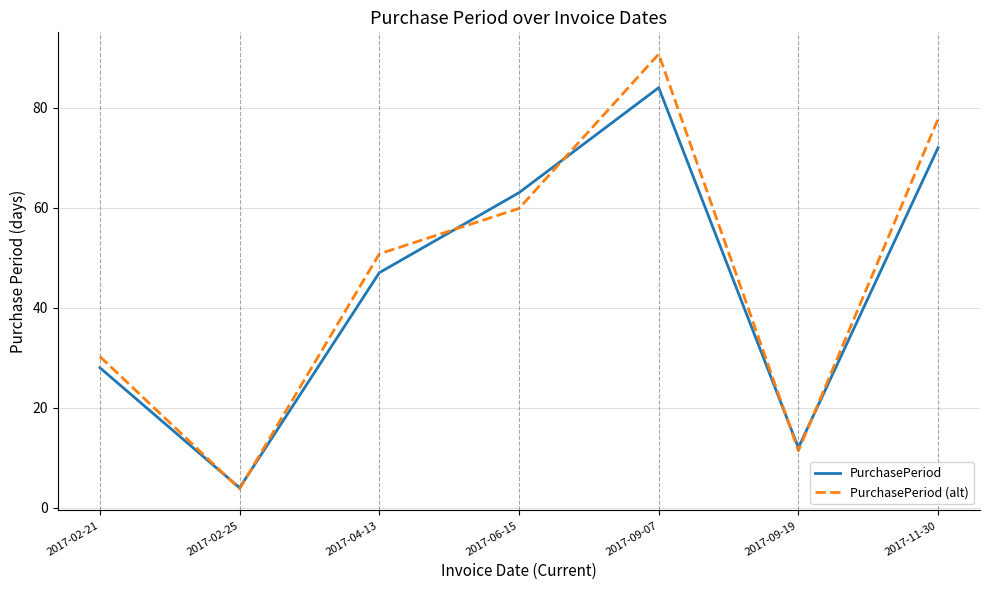

At 2017-04-13, list the series in order from largest to smallest.

PurchasePeriod (alt), PurchasePeriod